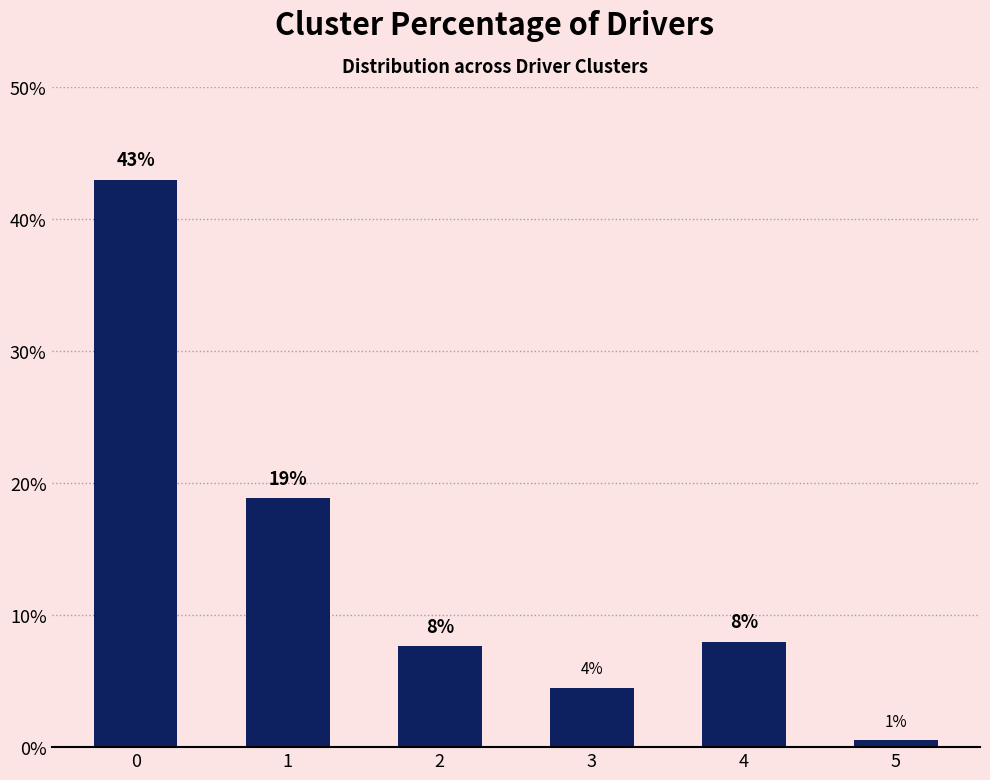

How many bars are there in total?

6